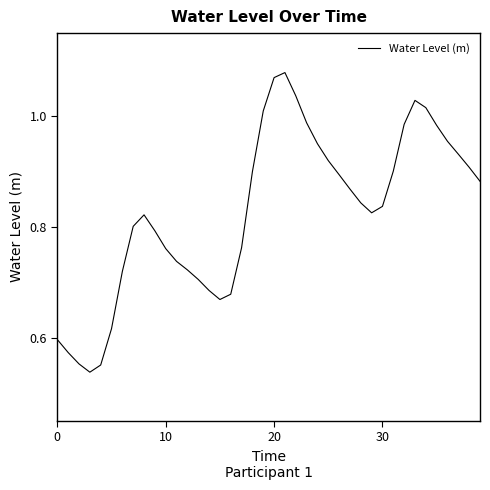

Reading left to right, transcribe all the data shown in this chart.

0.6	0.6	0.6	0.5	0.6	0.6	0.7	0.8	0.8	0.8	0.8	0.7	0.7	0.7	0.7	0.7	0.7	0.8	0.9	1.0	1.1	1.1	1.0	1.0	1.0	0.9	0.9	0.9	0.8	0.8	0.8	0.9	1.0	1.0	1.0	1.0	1.0	0.9	0.9	0.9